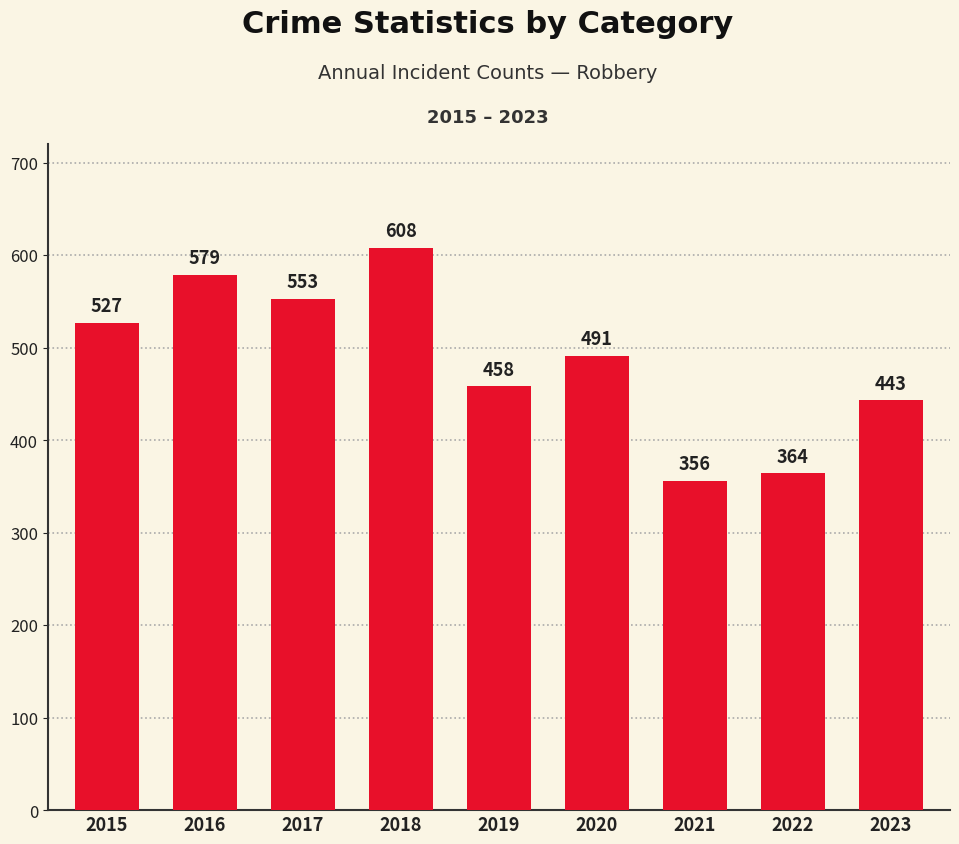

The chart shows a value of 356 at 2021. True or false?

True